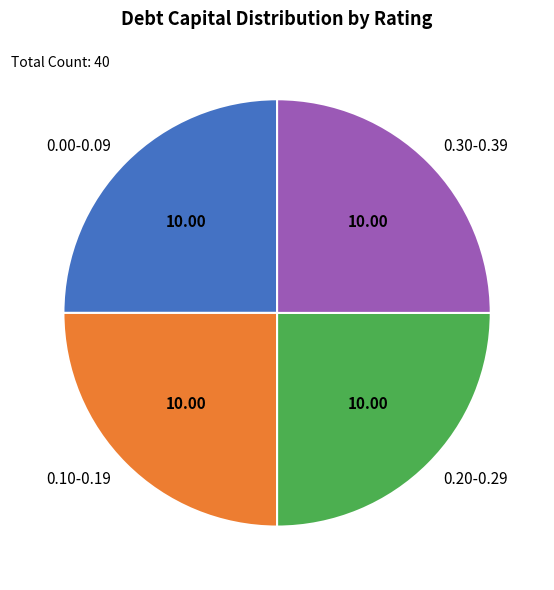

What is the ratio of the value at 0.30-0.39 to the value at 0.20-0.29?

1.0